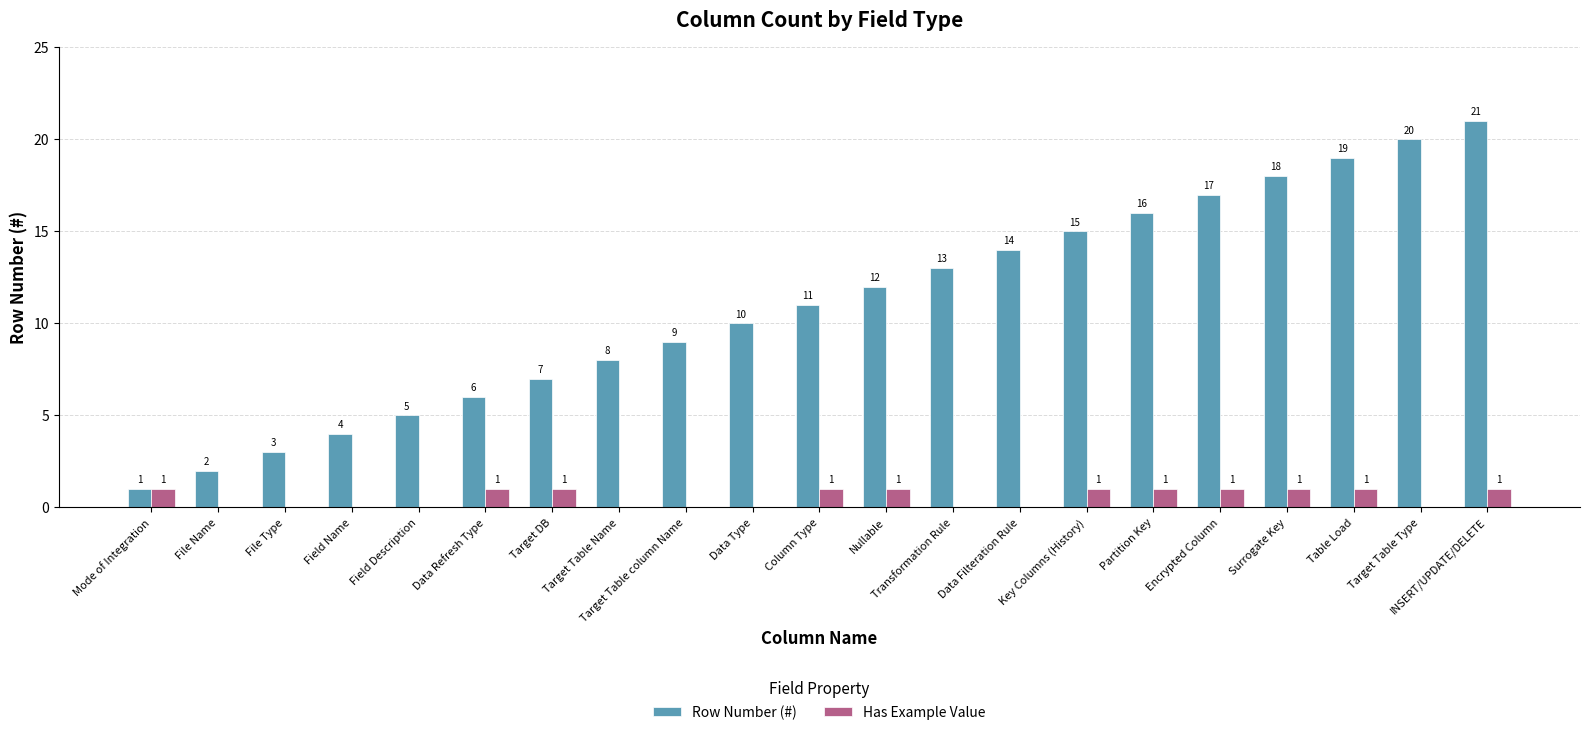

Is the value of Has Example Value at Table Load greater than the value of Row Number (#) at File Name?

No